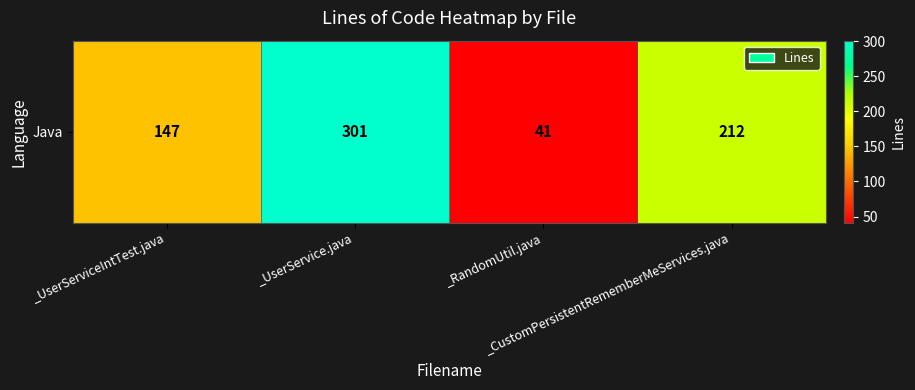

Which label corresponds to the largest value in the chart?

_UserService.java